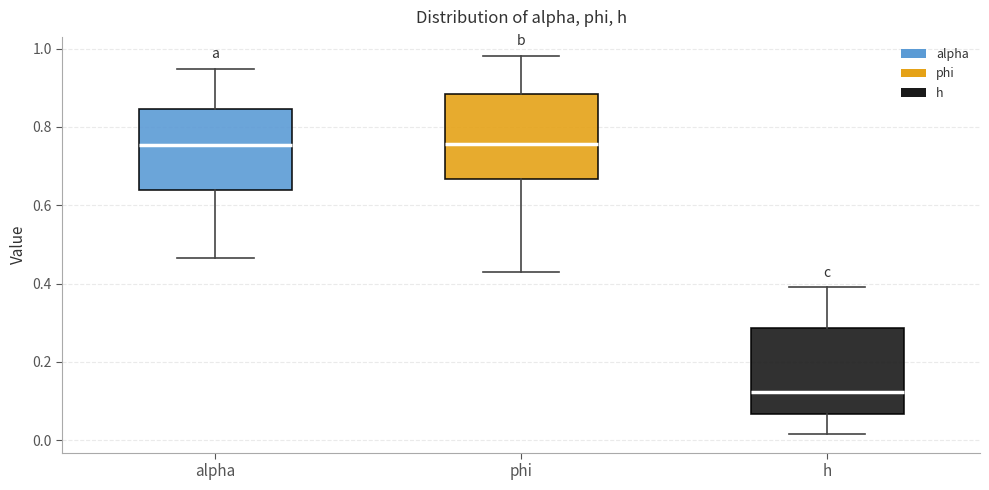

Reading left to right, transcribe this box plot: for each box, give where its median line is, the range the box spans, and where its two whiskers end, as read against the y-axis. The values are not printed on the chart, so give them approximately, as read against the axis.

alpha: median 0.76, box 0.64 to 0.84, whiskers 0.46 to 0.94
phi: median 0.76, box 0.66 to 0.88, whiskers 0.42 to 0.98
h: median 0.12, box 0.06 to 0.28, whiskers 0.02 to 0.40